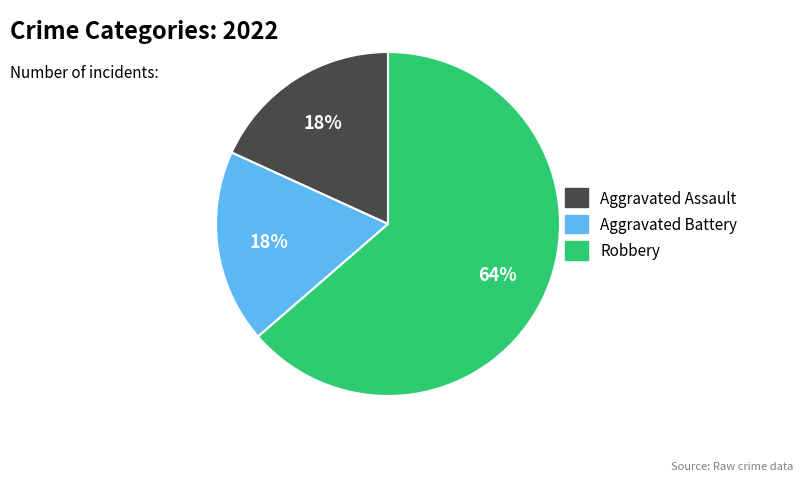

Is there a majority slice in this chart?

Yes